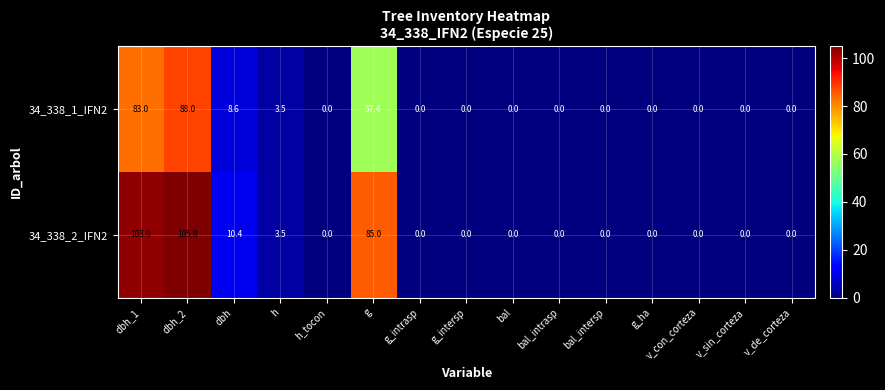

Which series has the largest total across all categories?

34_338_2_IFN2